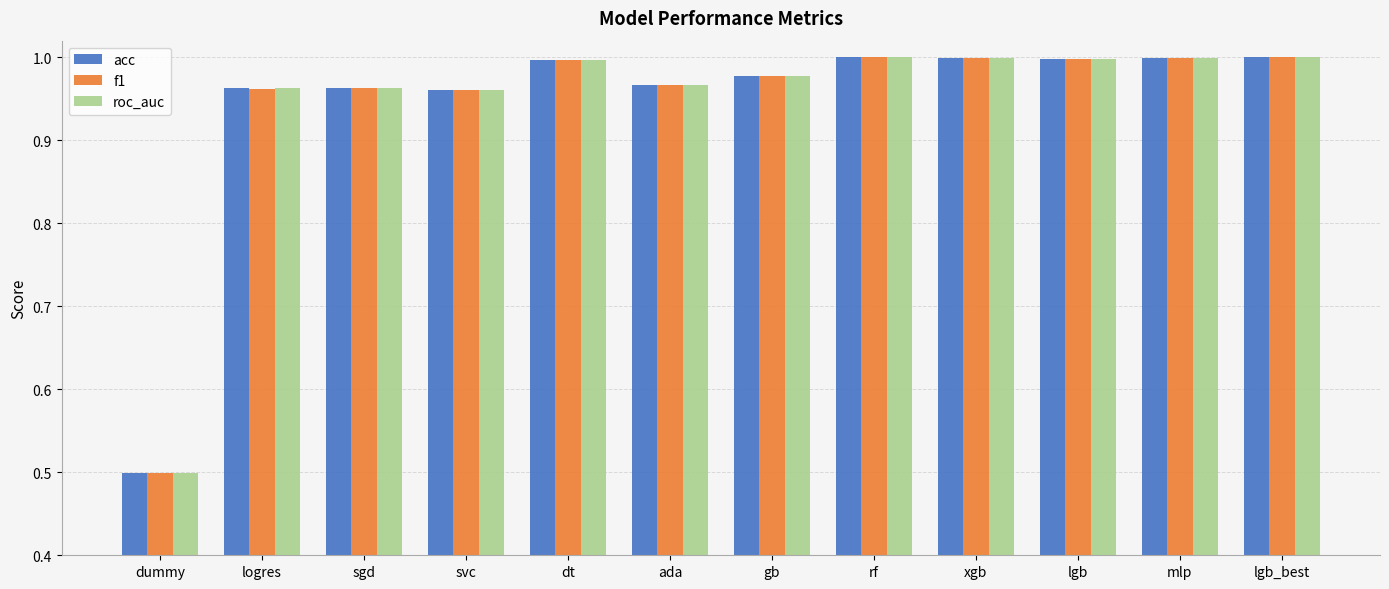

What is the label of the 11th bar from the left?

mlp